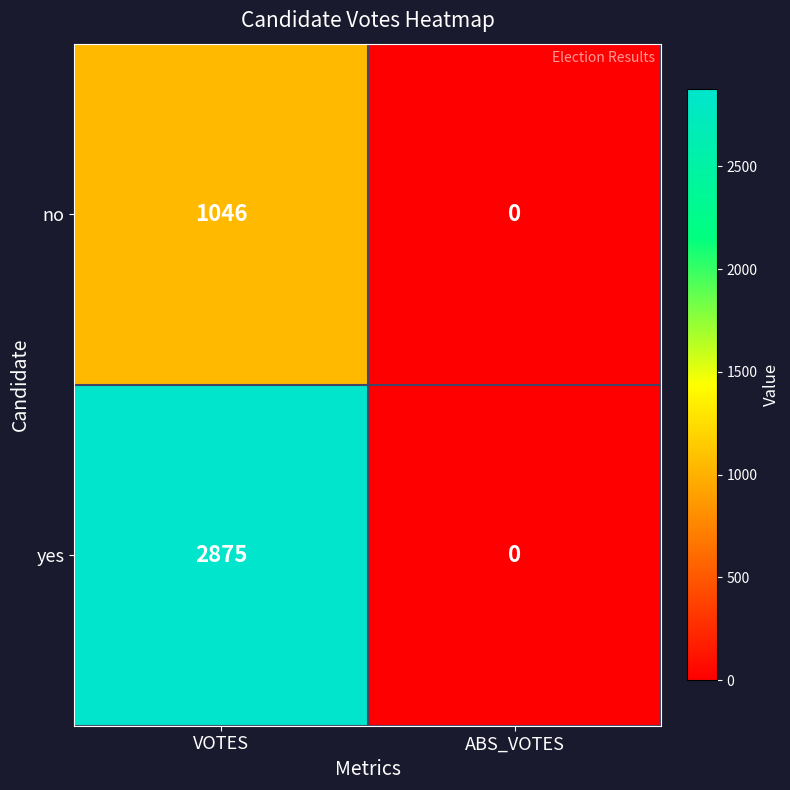

Rank the series by their maximum value, from highest to lowest.

yes, no